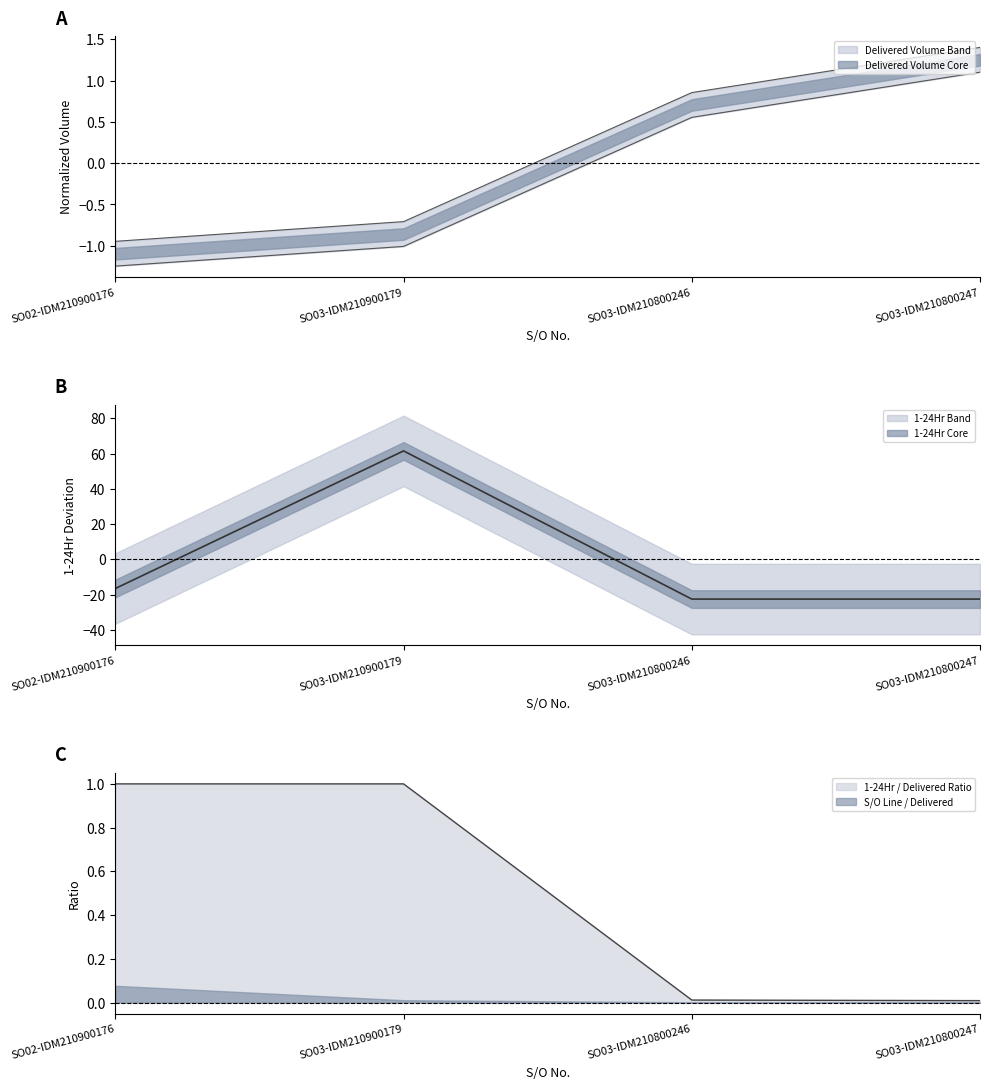

Does the chart display data point markers on the line(s)?

No